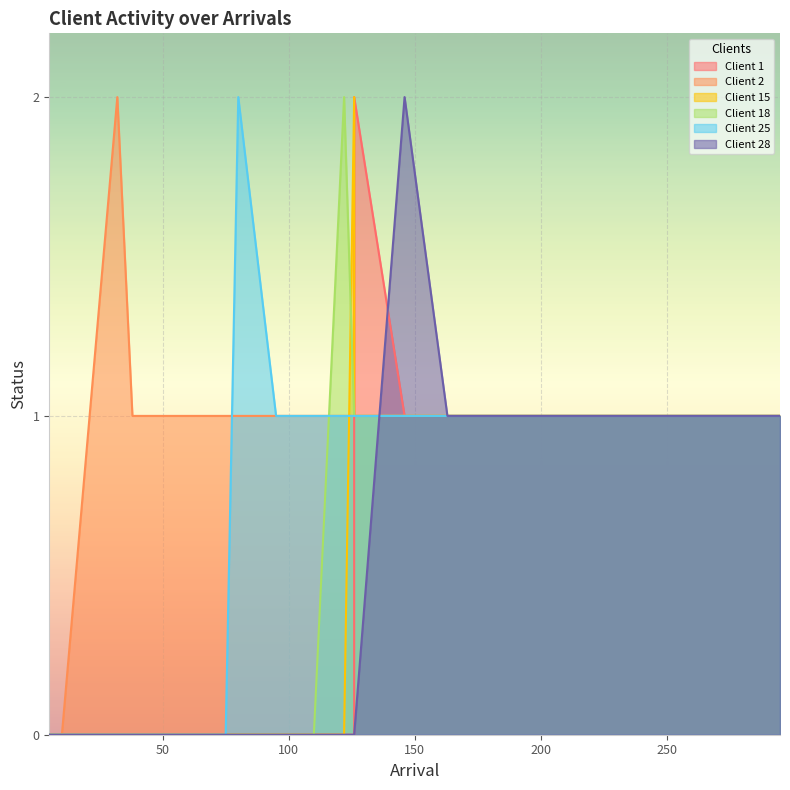

What is the greatest value displayed?

2